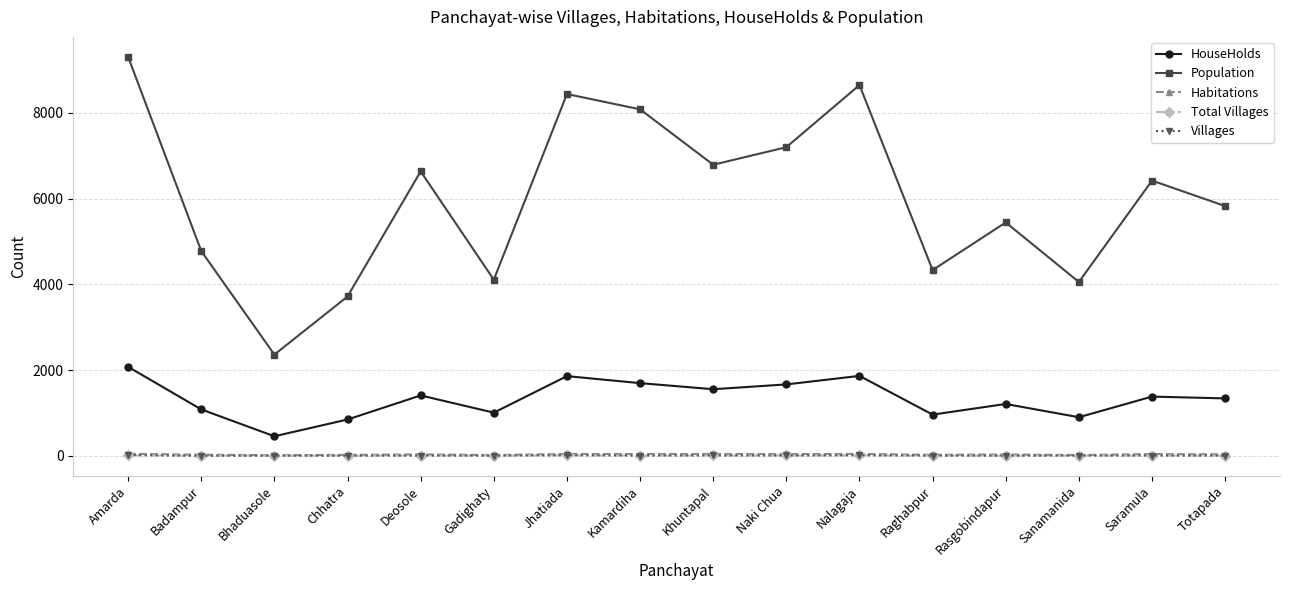

What is the difference between the maximum and minimum values in the Population series?

6943